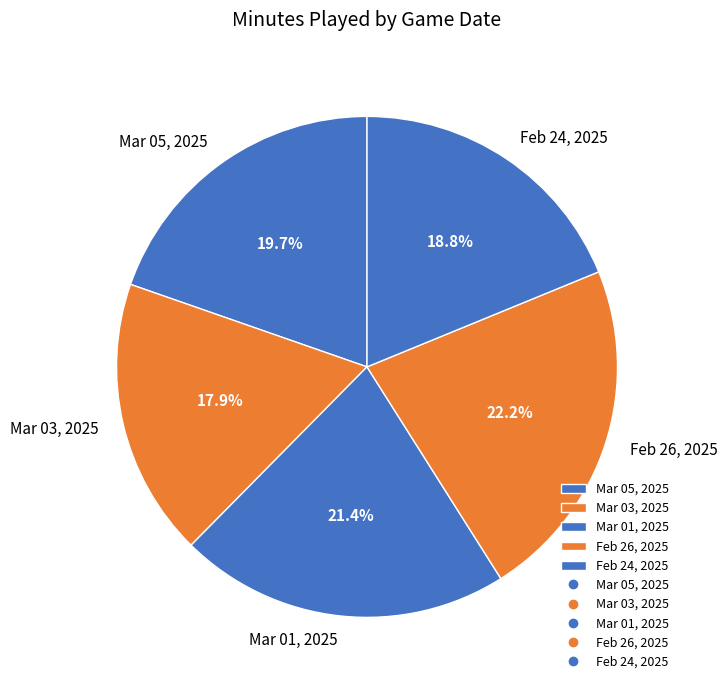

What is the smallest slice in the pie chart?

Mar 03, 2025